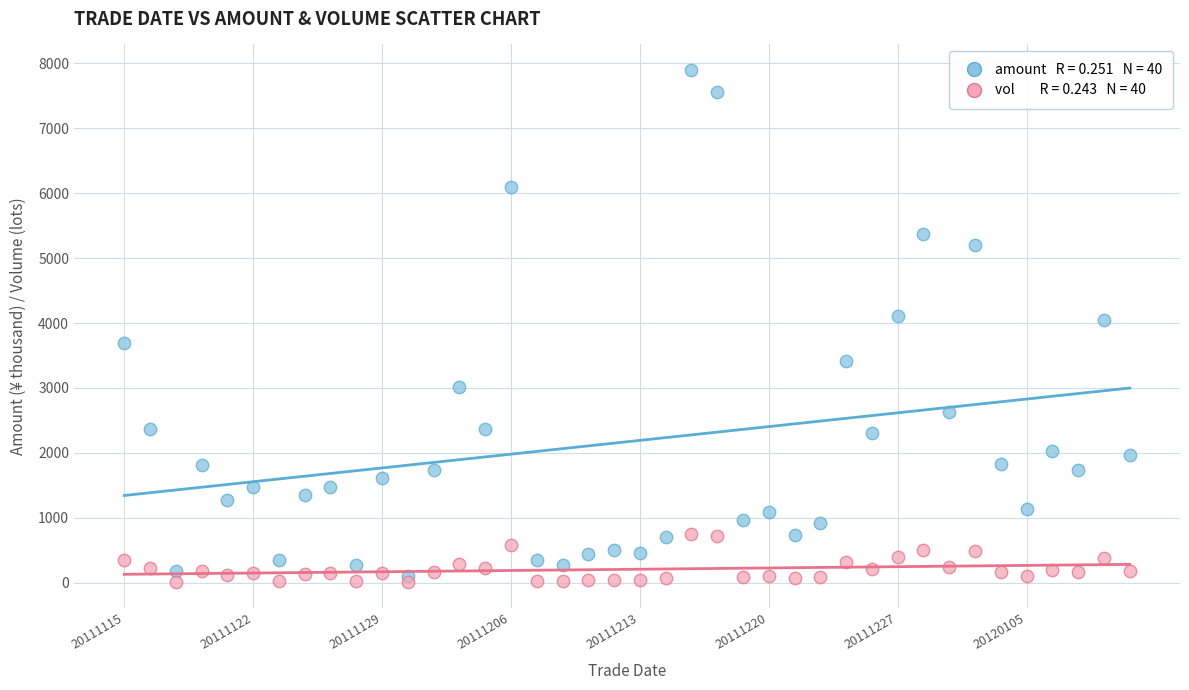

Across all data points, what is the range of Y values (max minus min)?

7885.0